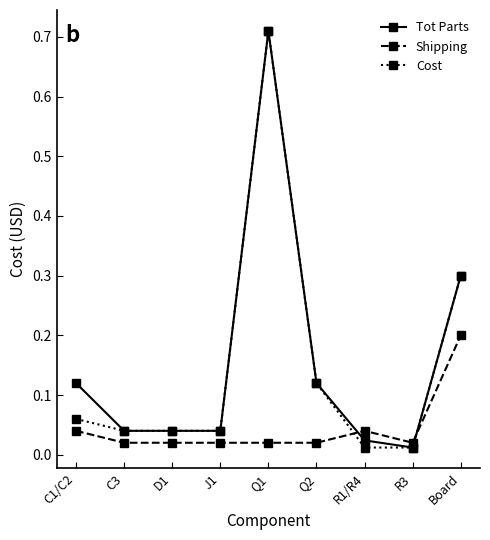

What are all the series names shown in the legend?

Tot Parts, Shipping, Cost